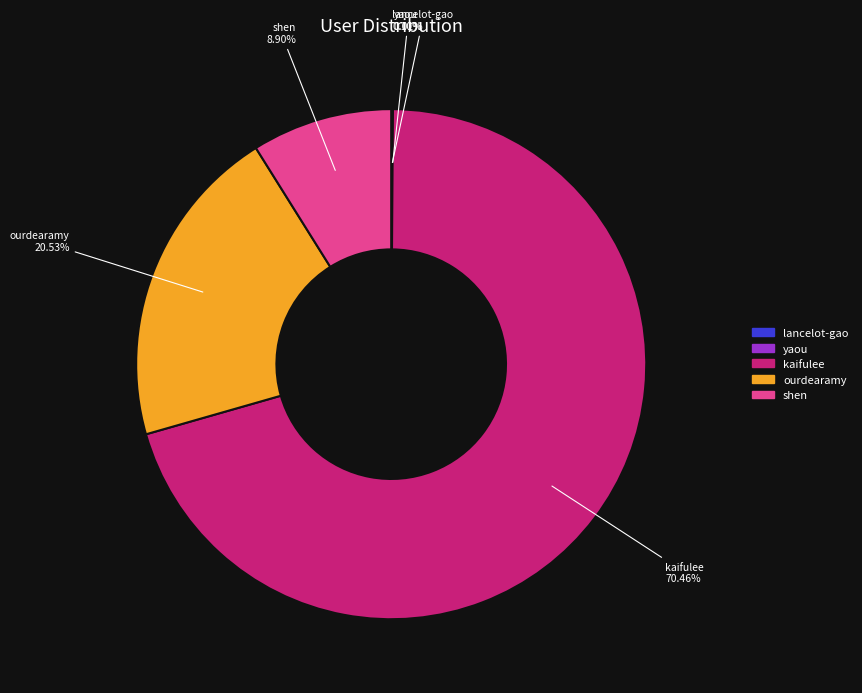

To the nearest percent, what percentage of the pie is kaifulee?

70%